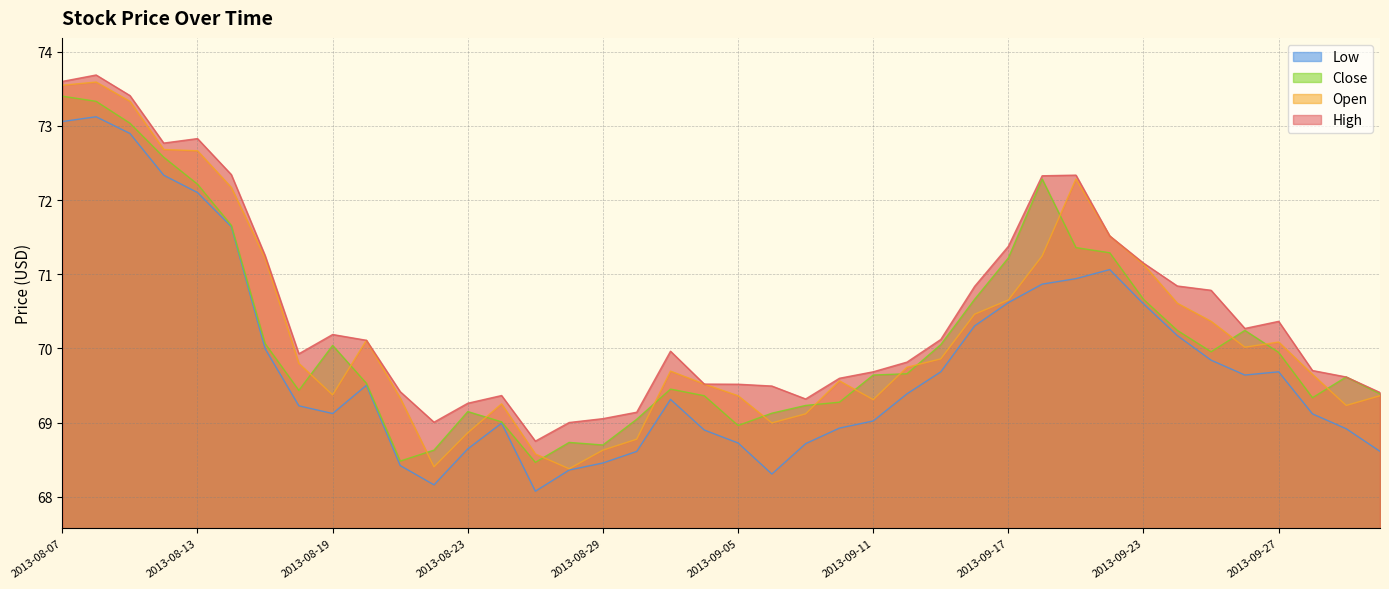

Reading left to right, what are all the values shown in this chart?

high: 73.6	73.7	73.4	72.8	72.8	72.3	71.3	69.9	70.2	70.1	69.4	69.0	69.3	69.4	68.8	69.0	69.1	69.1	70.0	69.5	69.5	69.5	69.3	69.6	69.7	69.8	70.1	70.8	71.4	72.3	72.3	71.5	71.1	70.8	70.8	70.3	70.4	69.7	69.6	69.4
open: 73.5	73.6	73.3	72.7	72.7	72.2	71.2	69.8	69.4	70.1	69.3	68.4	68.9	69.3	68.6	68.4	68.6	68.8	69.7	69.5	69.4	69.0	69.1	69.6	69.3	69.7	69.9	70.5	70.7	71.2	72.3	71.5	71.1	70.6	70.4	70.0	70.1	69.6	69.2	69.4
close: 73.4	73.3	73.0	72.6	72.2	71.7	70.1	69.4	70.0	69.5	68.5	68.6	69.1	69.0	68.5	68.7	68.7	69.0	69.5	69.4	69.0	69.1	69.2	69.3	69.6	69.7	70.1	70.7	71.2	72.3	71.4	71.3	70.7	70.2	70.0	70.2	69.9	69.3	69.6	69.4
low: 73.1	73.1	72.9	72.3	72.1	71.6	70.0	69.2	69.1	69.5	68.4	68.2	68.6	69.0	68.1	68.4	68.5	68.6	69.3	68.9	68.7	68.3	68.7	68.9	69.0	69.4	69.7	70.3	70.6	70.9	70.9	71.1	70.6	70.2	69.8	69.6	69.7	69.1	68.9	68.6